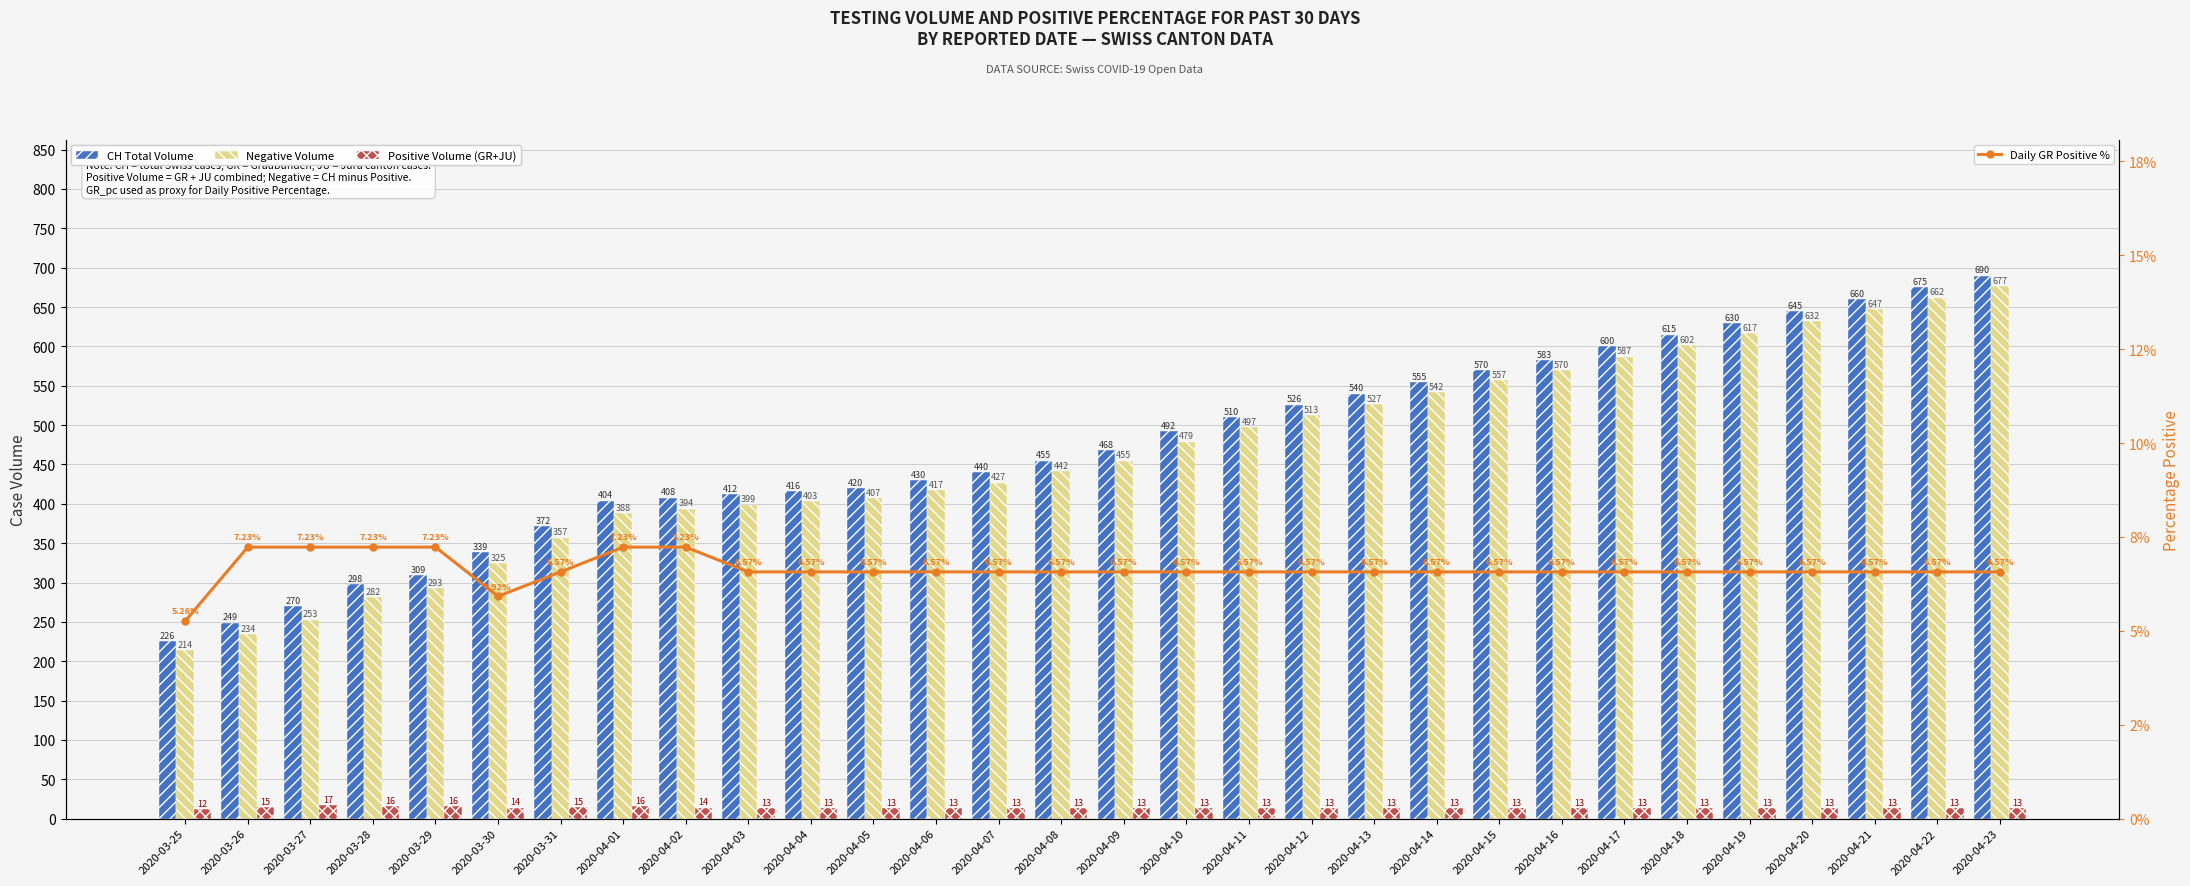

List the labels in order of Daily GR Positive % value, smallest first.

2020-03-25, 2020-03-30, 2020-03-31, 2020-04-03, 2020-04-04, 2020-04-05, 2020-04-06, 2020-04-07, 2020-04-08, 2020-04-09, 2020-04-10, 2020-04-11, 2020-04-12, 2020-04-13, 2020-04-14, 2020-04-15, 2020-04-16, 2020-04-17, 2020-04-18, 2020-04-19, 2020-04-20, 2020-04-21, 2020-04-22, 2020-04-23, 2020-03-26, 2020-03-27, 2020-03-28, 2020-03-29, 2020-04-01, 2020-04-02